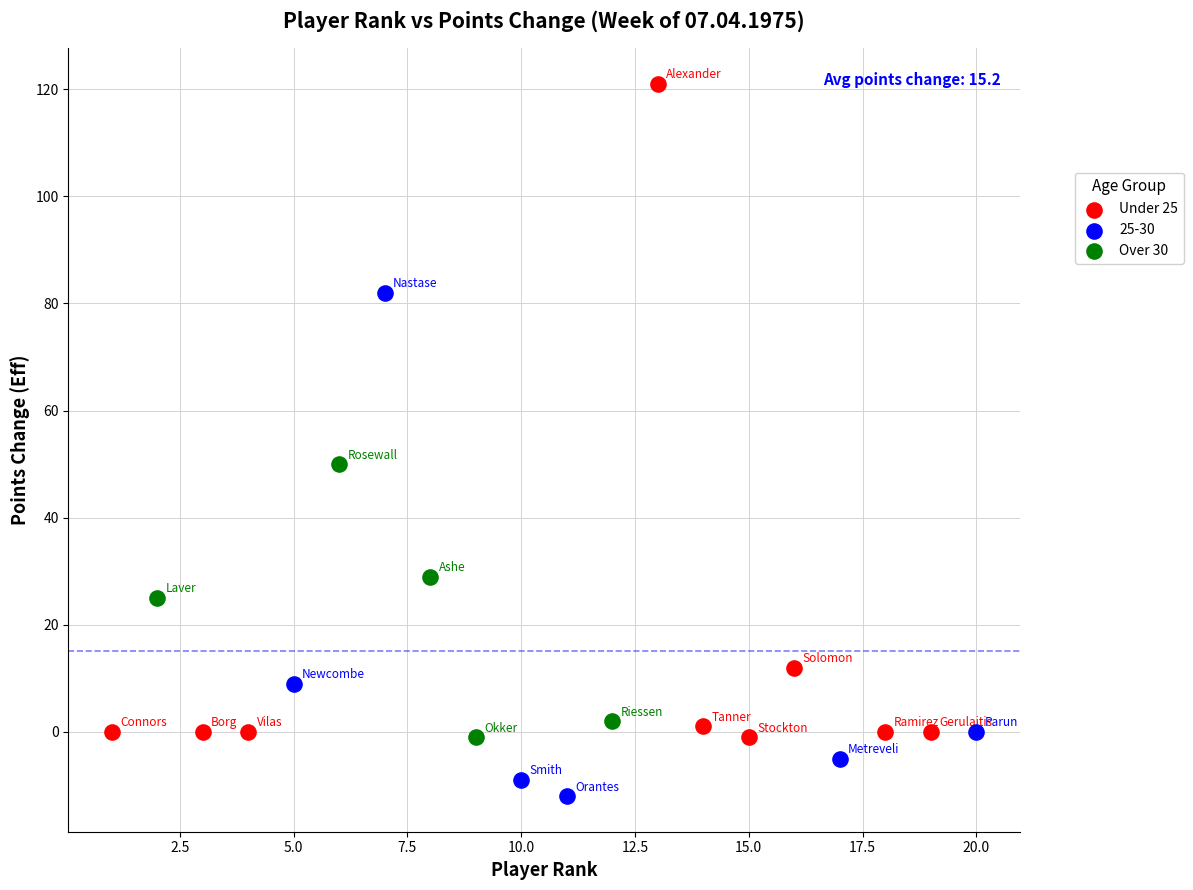

Which series contains the lowest Y value?

25-30